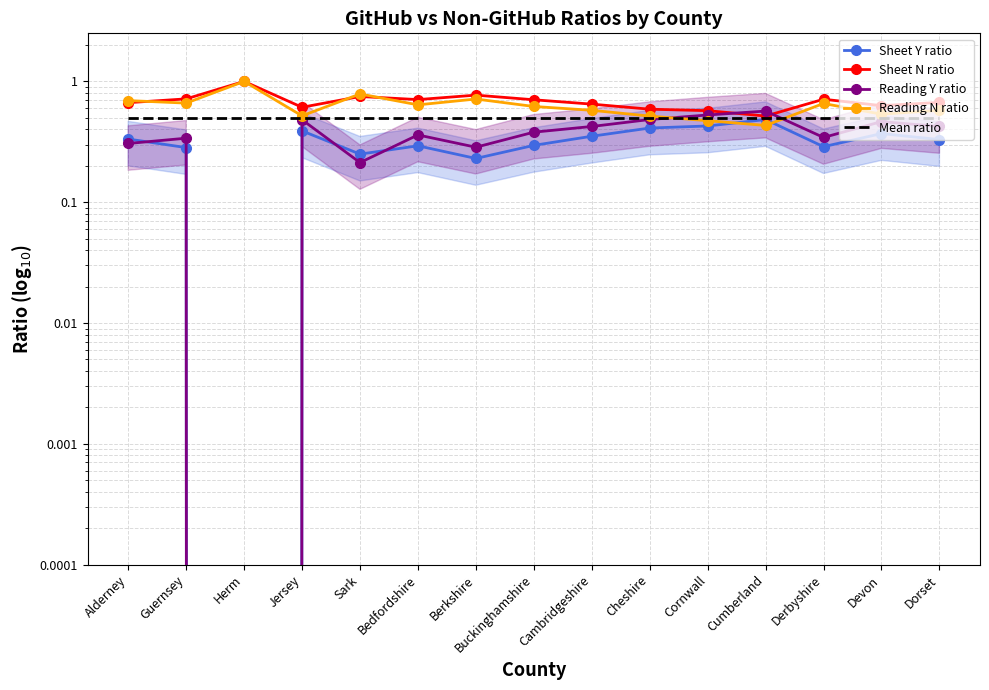

Rank the series at Devon from lowest to highest value.

Sheet Y ratio, Reading Y ratio, Mean ratio, Reading N ratio, Sheet N ratio